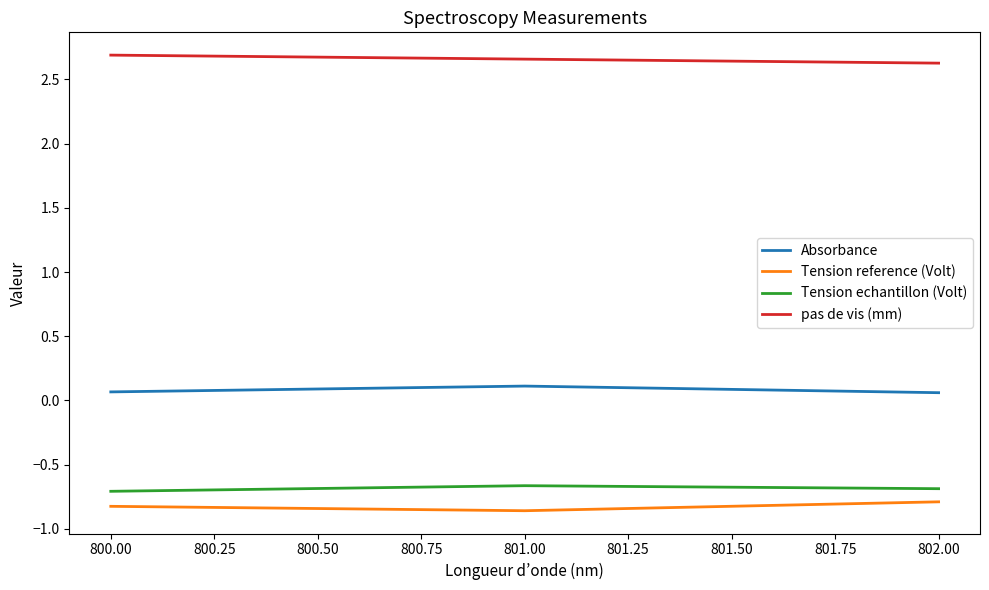

Does the chart display data point markers on the line(s)?

No